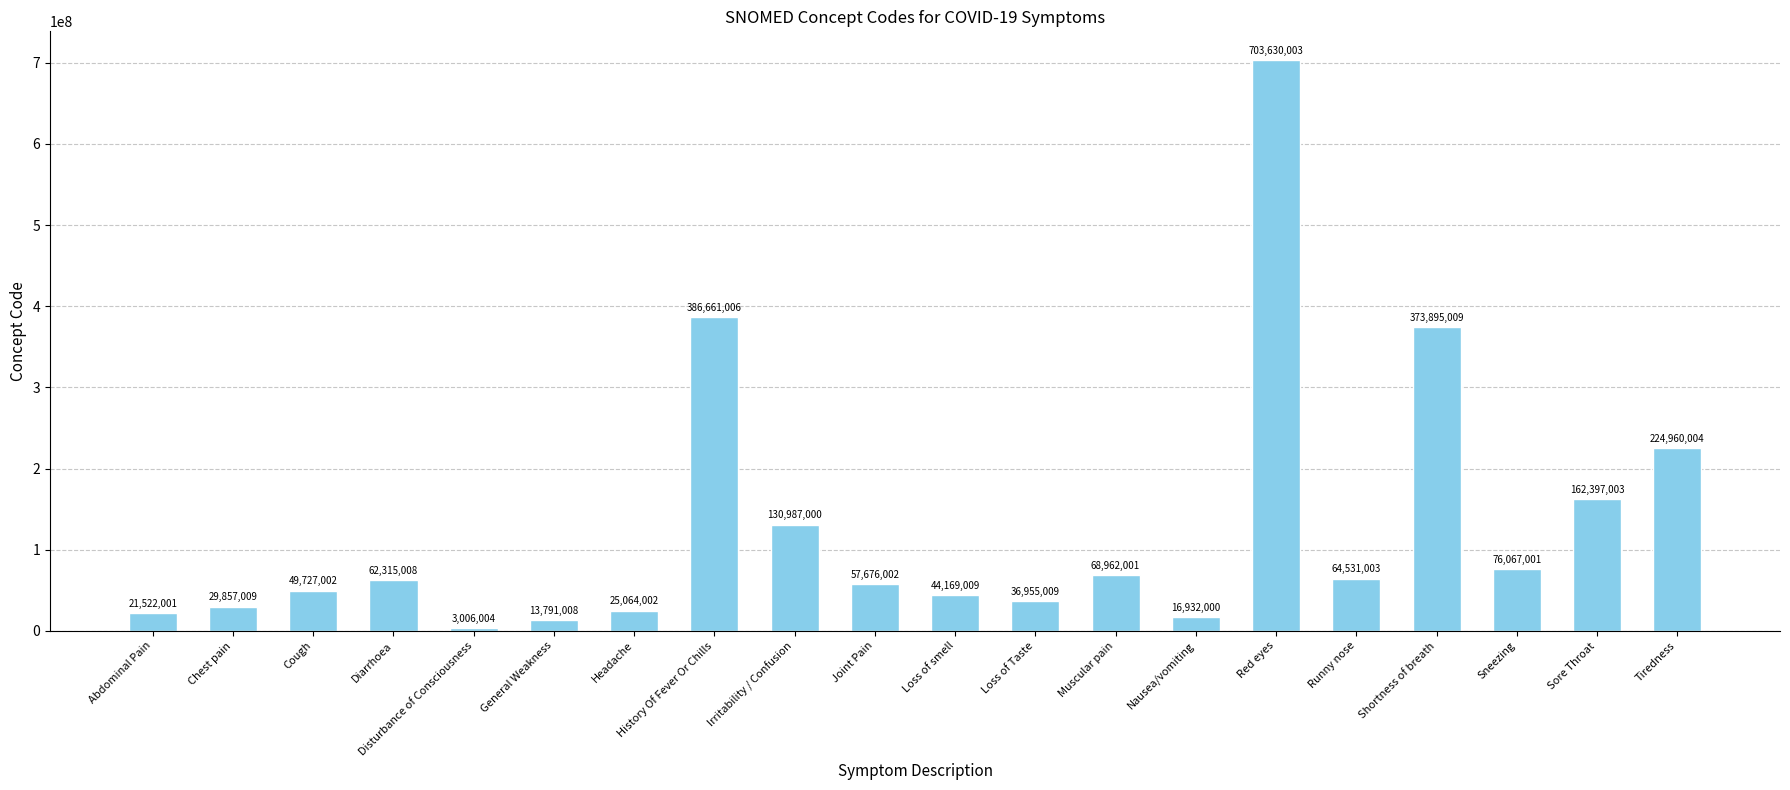

Reading left to right, transcribe all the data shown in this chart.

21522001	29857009	49727002	62315008	3006004	13791008	25064002	386661006	130987000	57676002	44169009	36955009	68962001	16932000	703630003	64531003	373895009	76067001	162397003	224960004